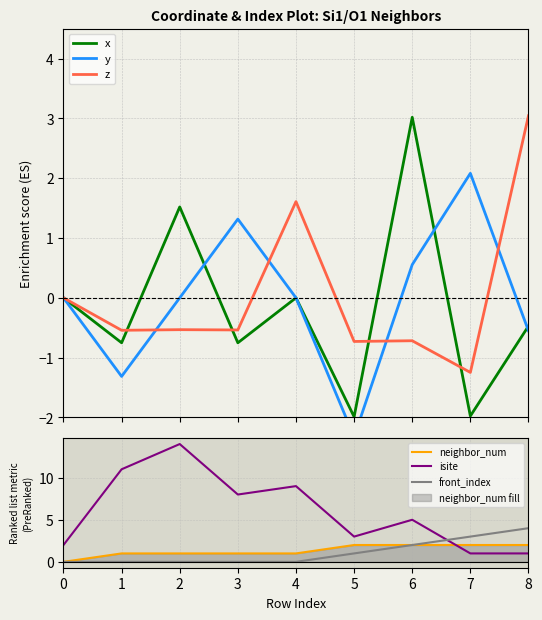

Is the value of x at 5 greater than the value of y at 0?

No